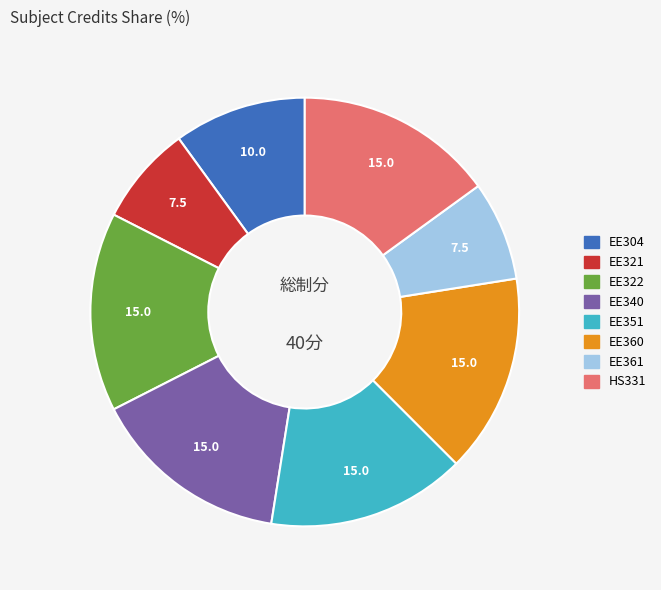

Between HS331 and EE361, which is larger?

HS331